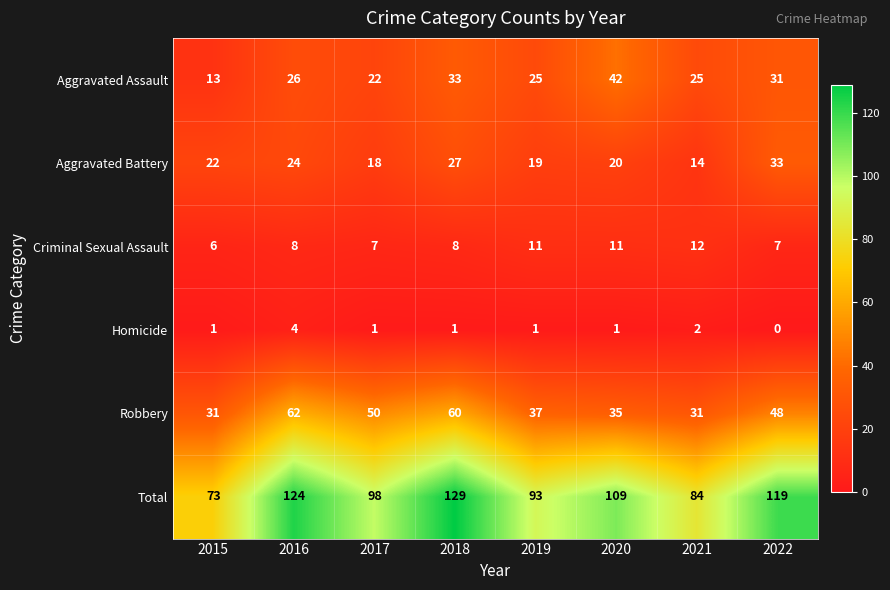

What is the sum of the Homicide values at 2016 and 2015?

5